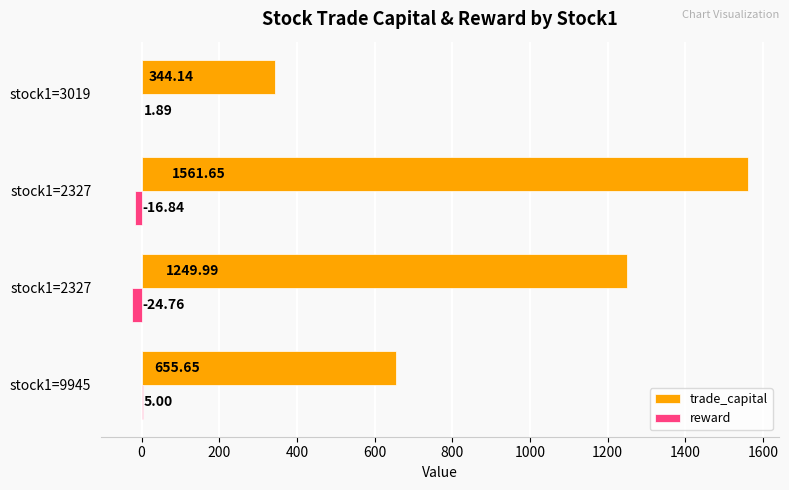

How many data points in reward are above 1?

2